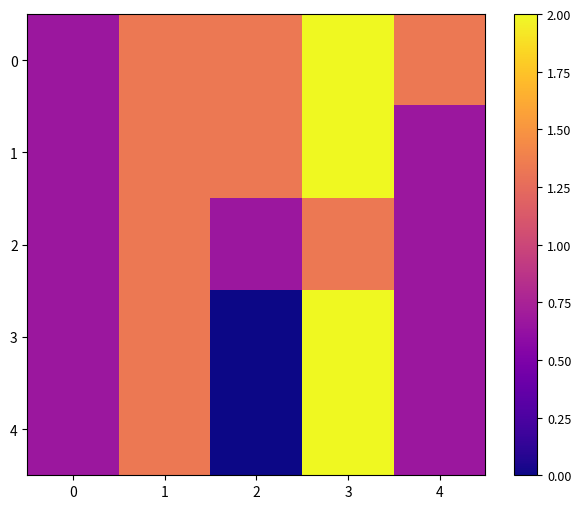

How many series are shown in this chart?

5